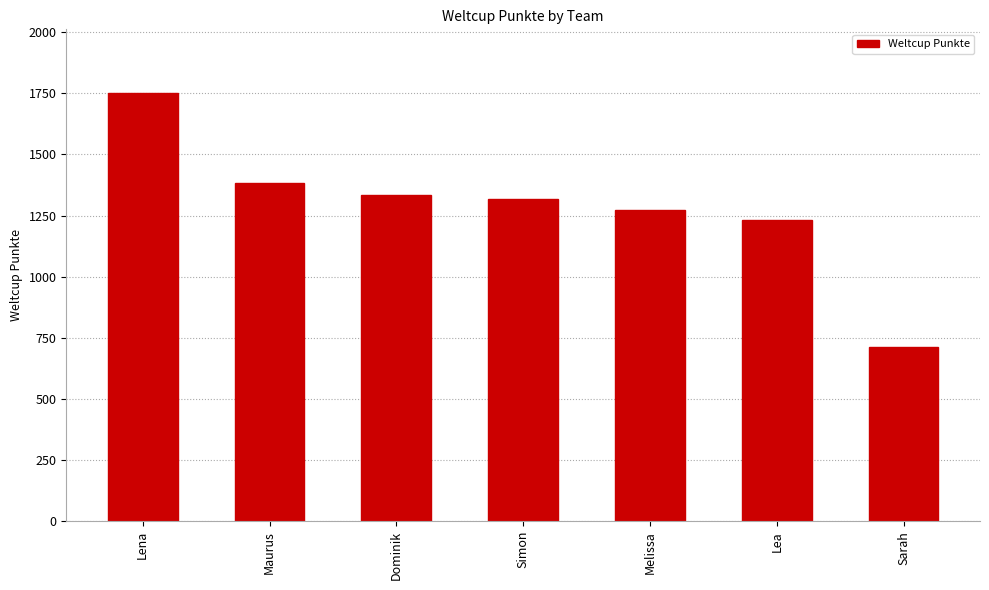

What is the difference between the maximum and minimum values?

1035